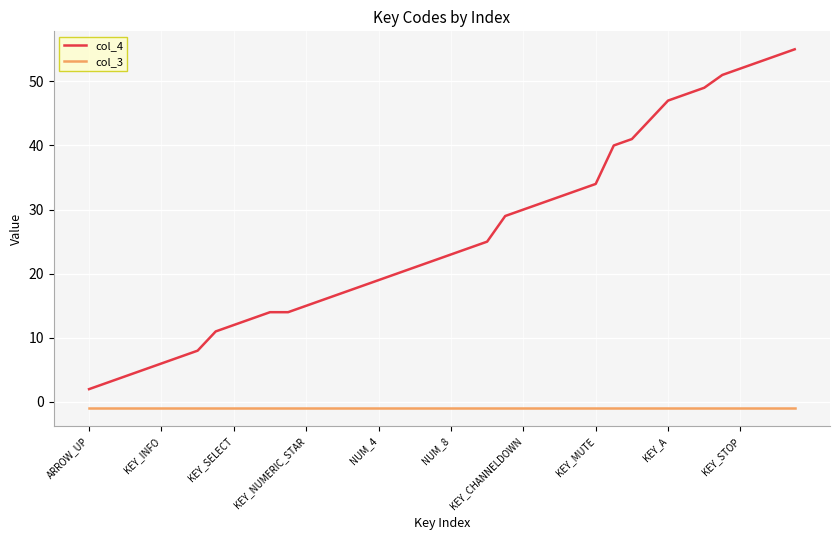

Which series has the largest total across all categories?

col_4